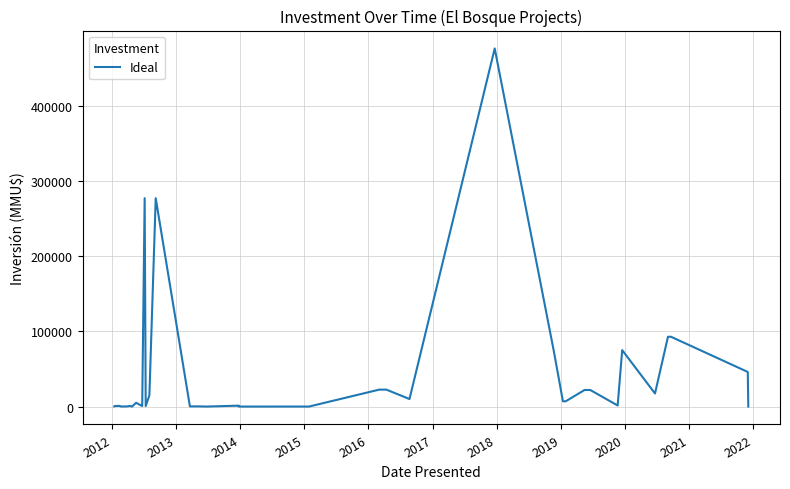

What is the value of the 2nd point from the left?

800